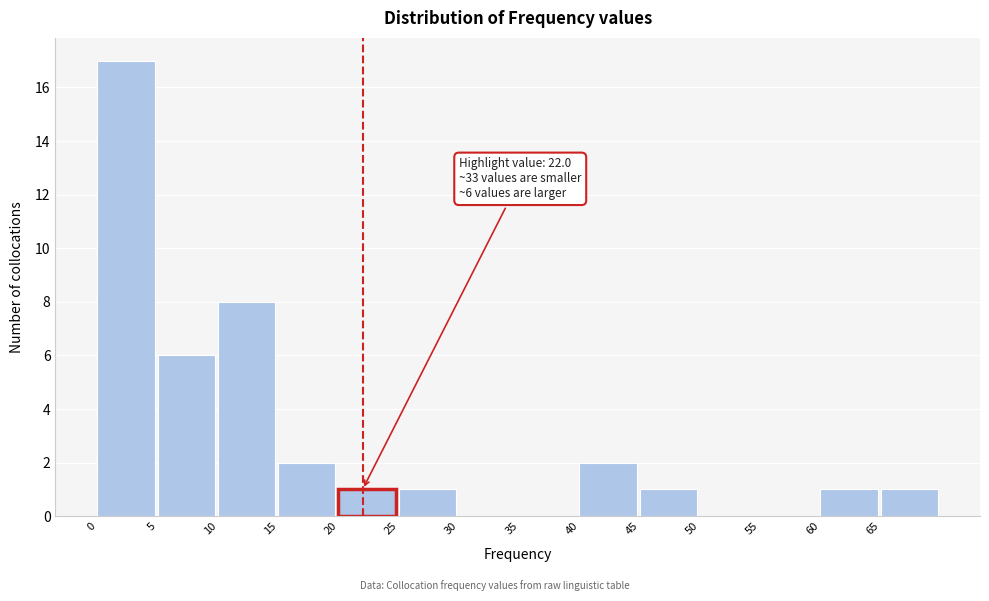

Over which range of the x-axis is the bar tallest?

0 to 5